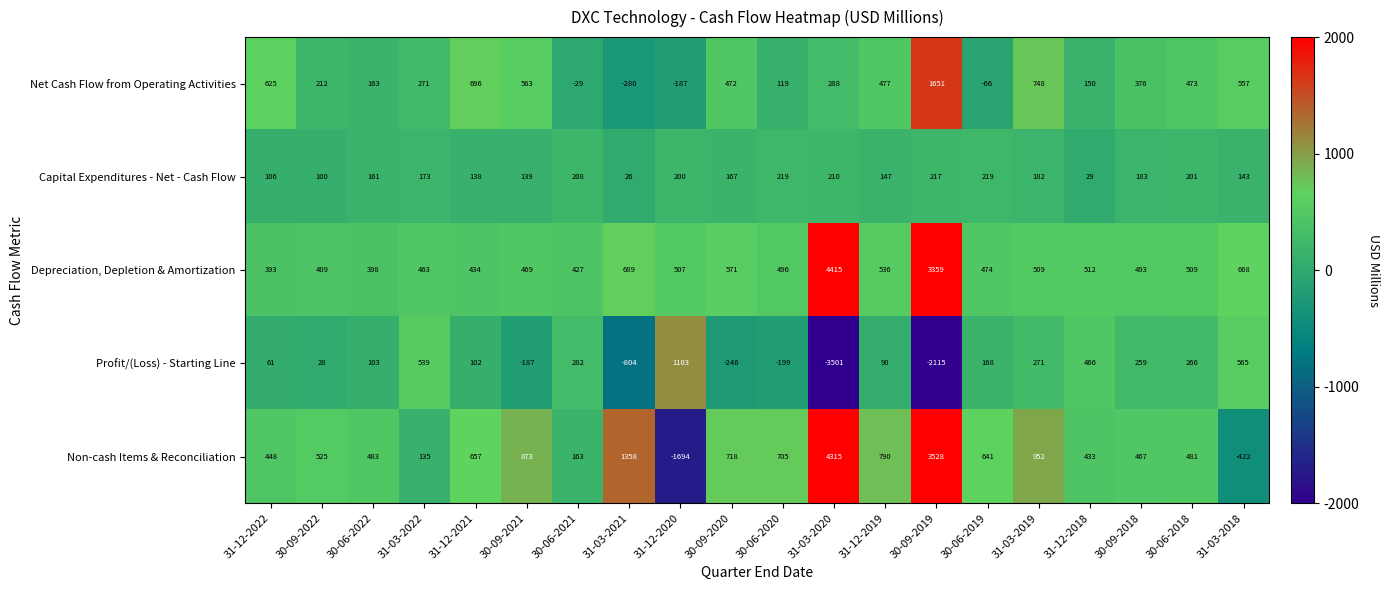

Count the number of data series in this chart.

5